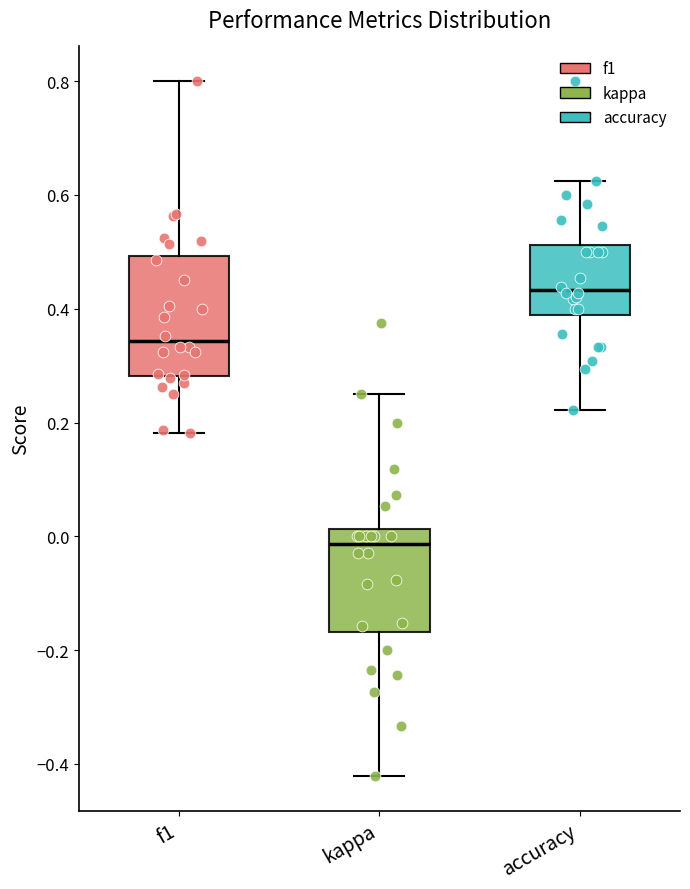

Which box is the tallest, from its lower edge to its upper edge?

f1